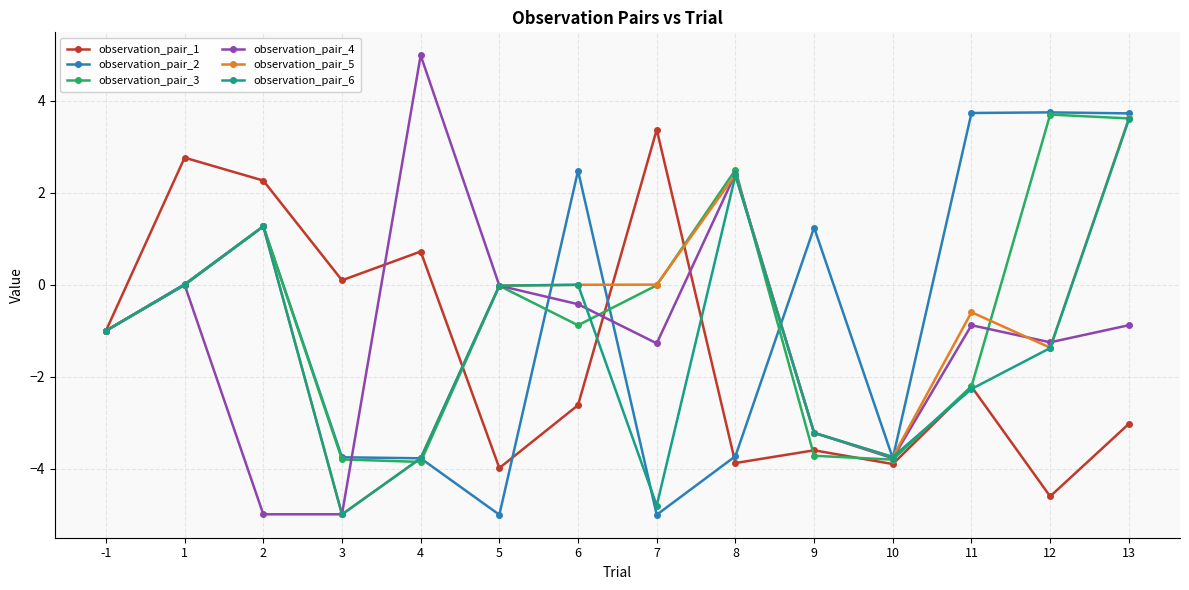

Is it true that observation_pair_4 equals -2.3 at 10?

False